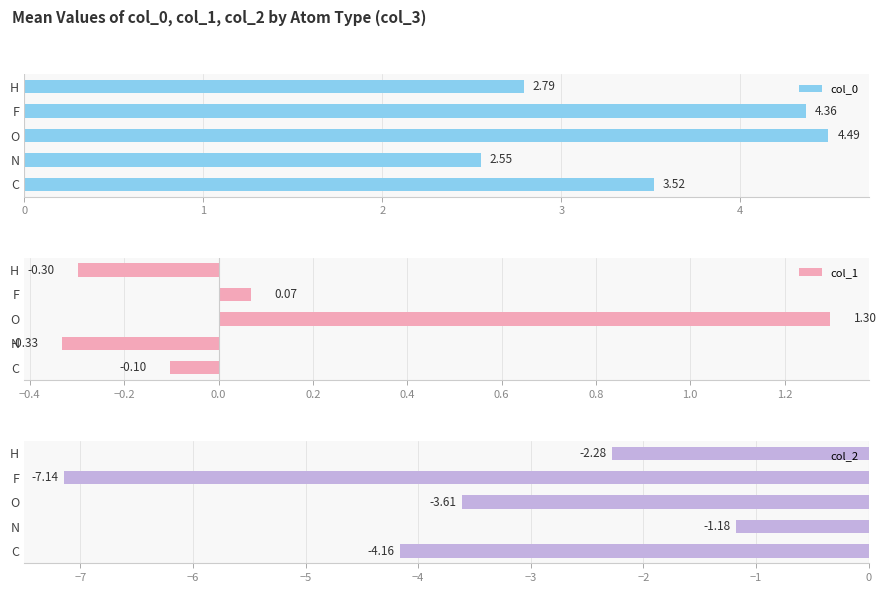

What is the sum of all col_0 values?

17.7